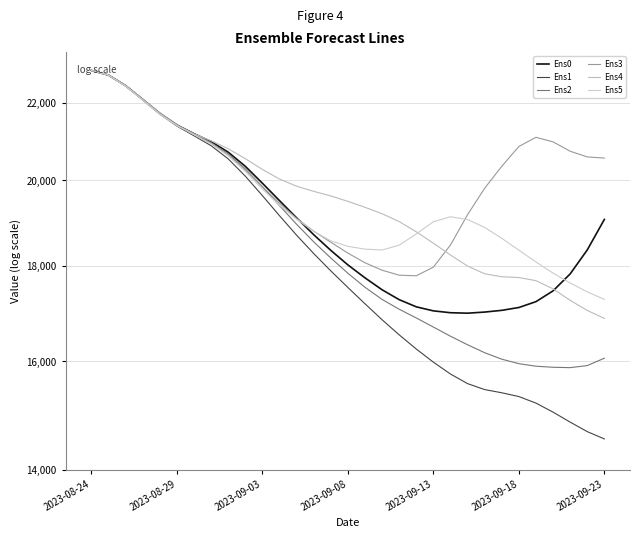

The value of Ens0 at 29 is 30913.2. True or false?

False